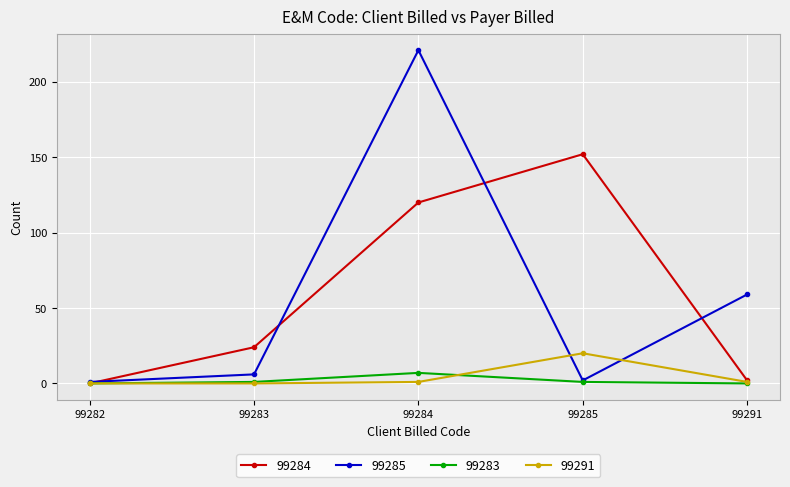

List the series in order of their peak value, lowest first.

99283, 99291, 99284, 99285